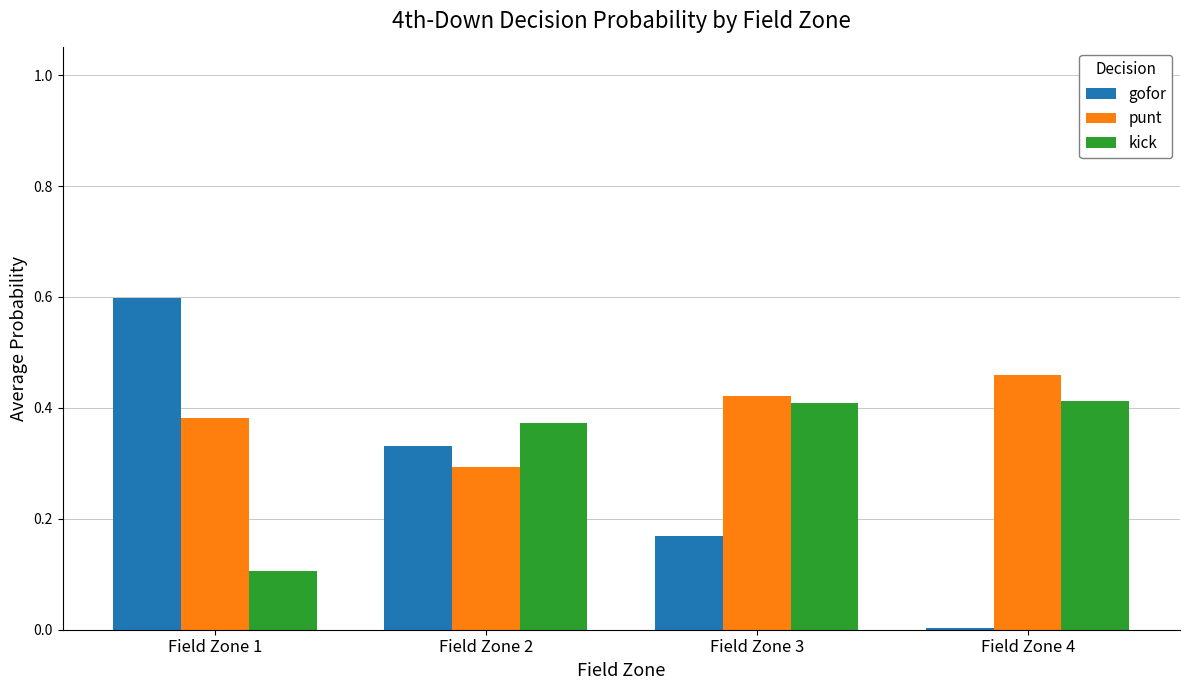

The value of kick at Field Zone 4 is 0.1. True or false?

False